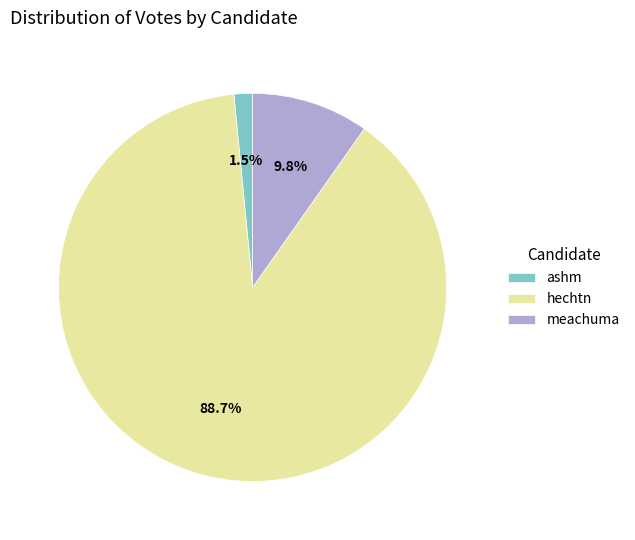

Between hechtn and meachuma, which is larger?

hechtn